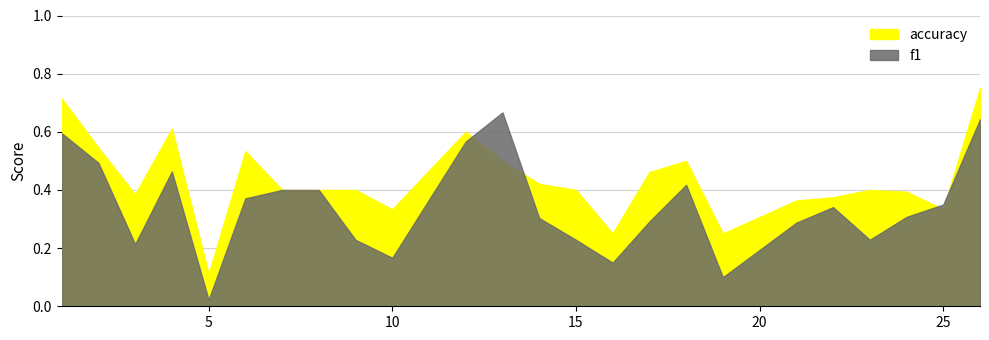

What is the average value of the f1 series?

0.3